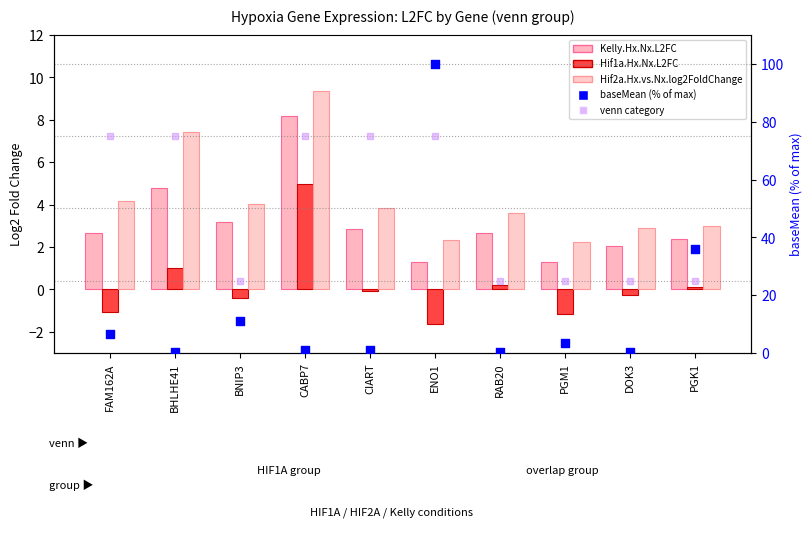

At how many categories does at least one series exceed 92?

1